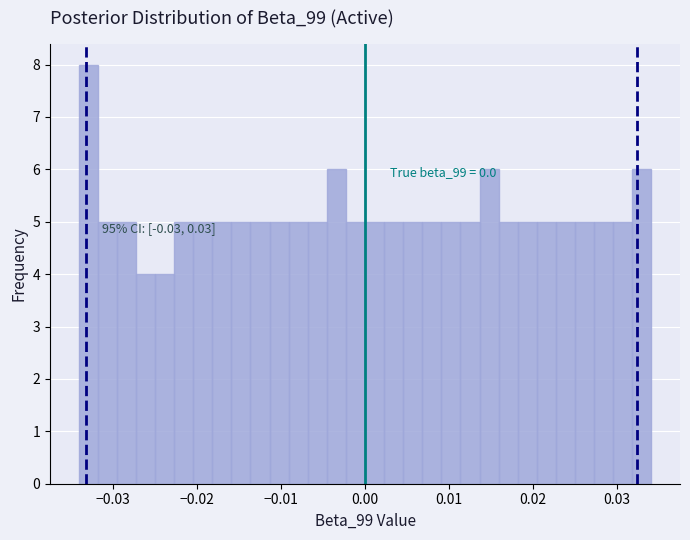

Around what value on the x-axis is the tallest bar? Give the approximate position of its centre, as read against the axis.

-0.033